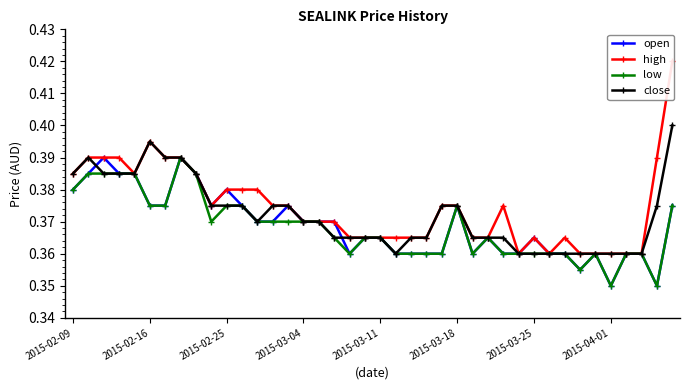

Is the value of low at 31 greater than the value of close at 33?

No